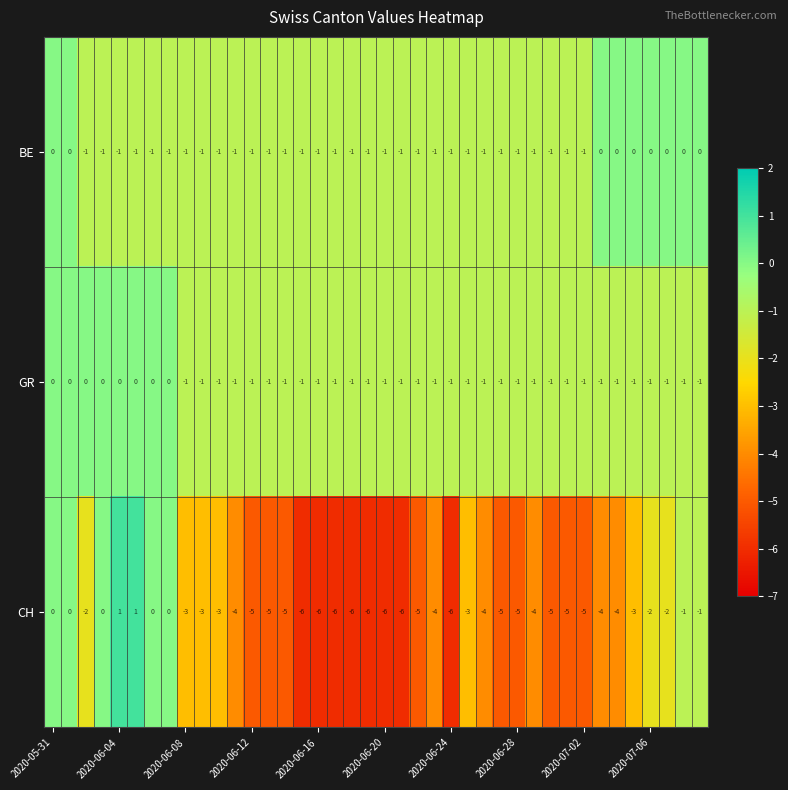

How many values in the BE series exceed -1?

9